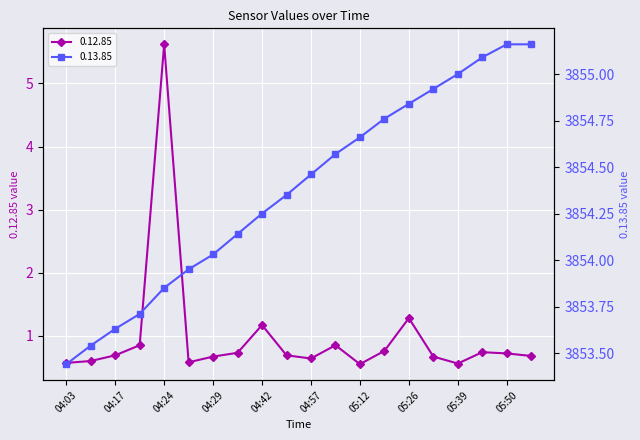

Is the value of 0.12.85 at 04:42 greater than the value of 0.13.85 at 05:50?

No